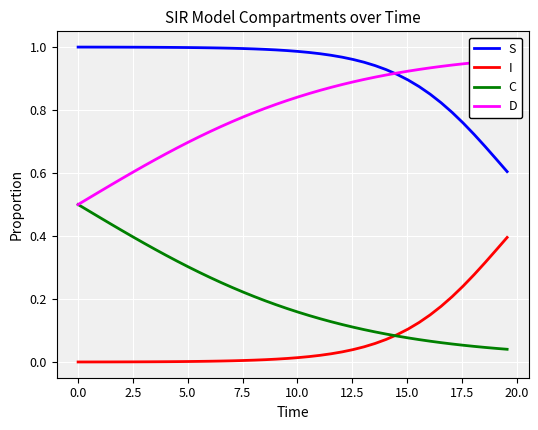

True or false: S and C intersect in this chart.

False